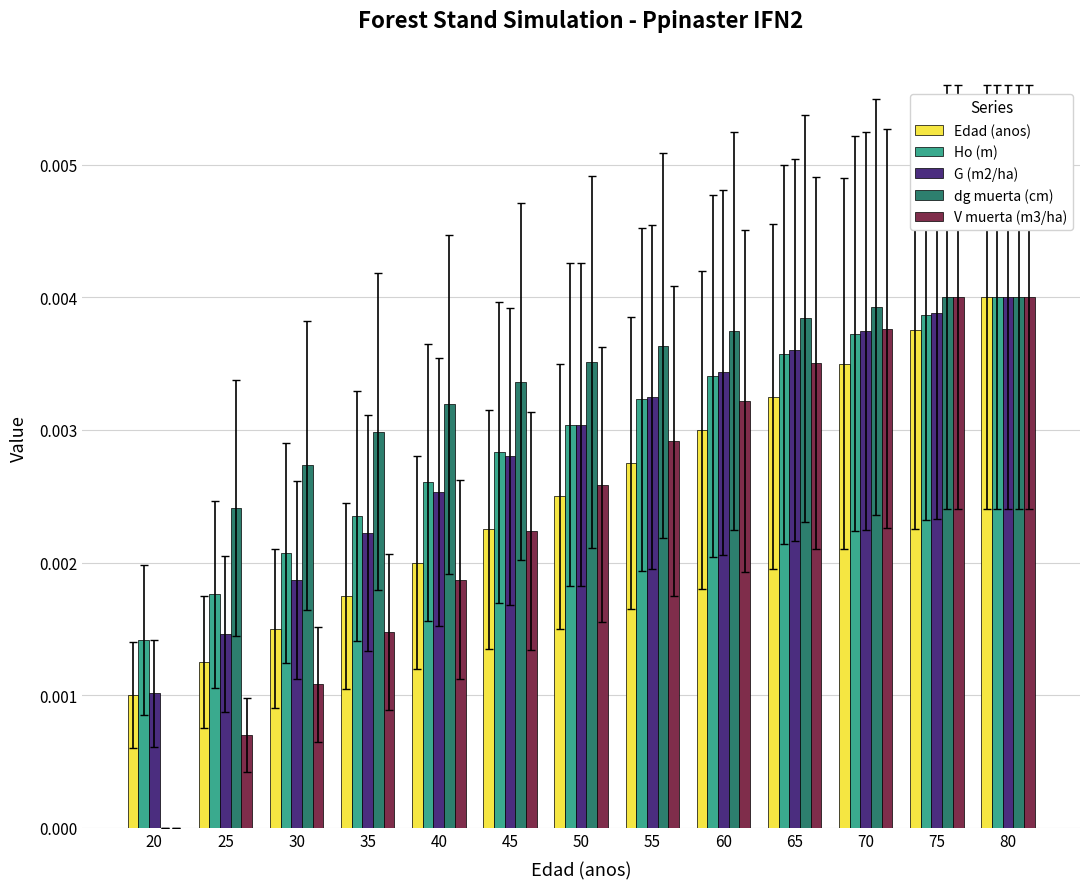

Between 35 and 50, which series saw the biggest shift?

V muerta (m3/ha)